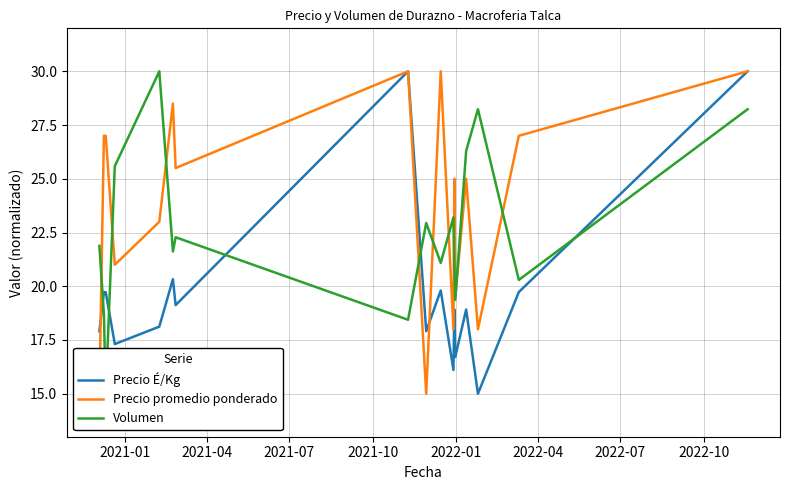

What is the lowest value of the Precio É/Kg series?

15.0